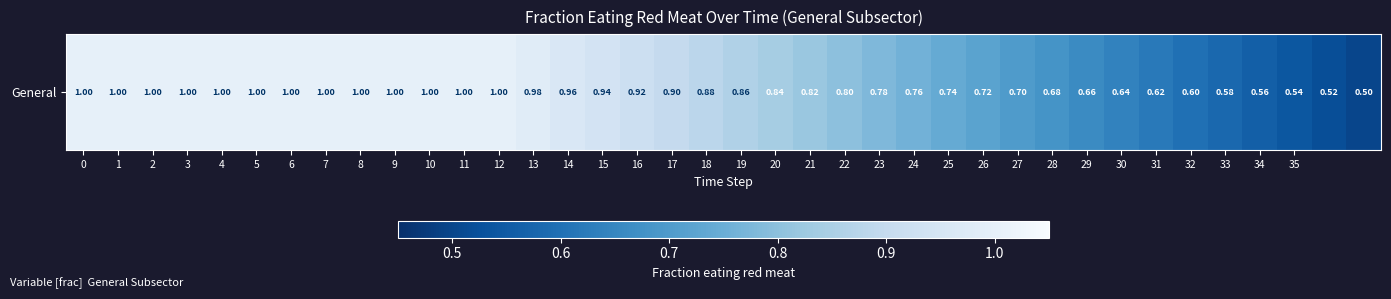

Rank the categories by value from lowest to highest.

37, 36, 35, 34, 33, 32, 31, 30, 29, 28, 27, 26, 25, 24, 23, 22, 21, 20, 19, 18, 17, 16, 15, 14, 13, 0, 1, 2, 3, 4, 5, 6, 7, 8, 9, 10, 11, 12